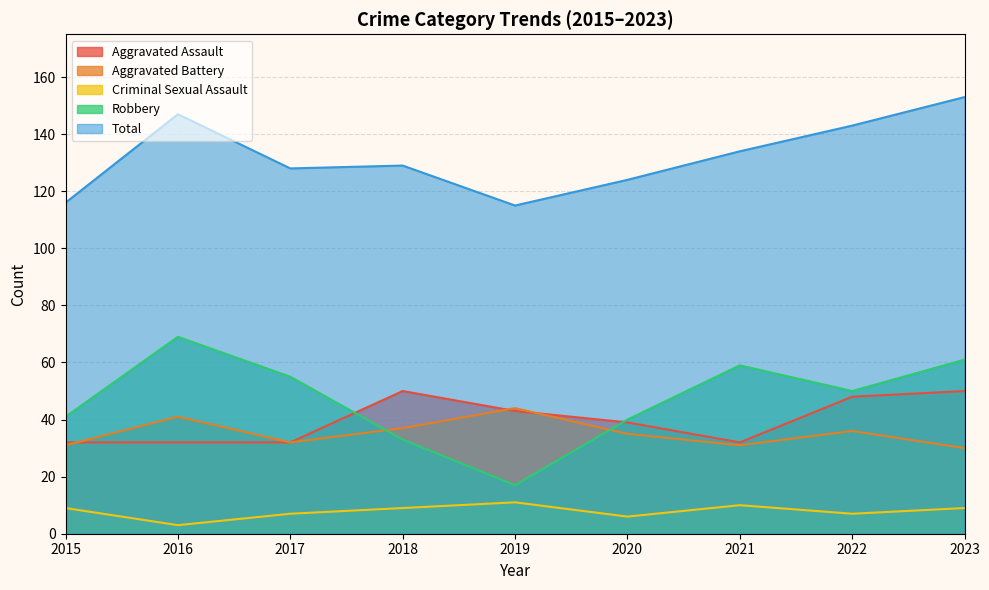

What is the minimum value shown in the chart?

3